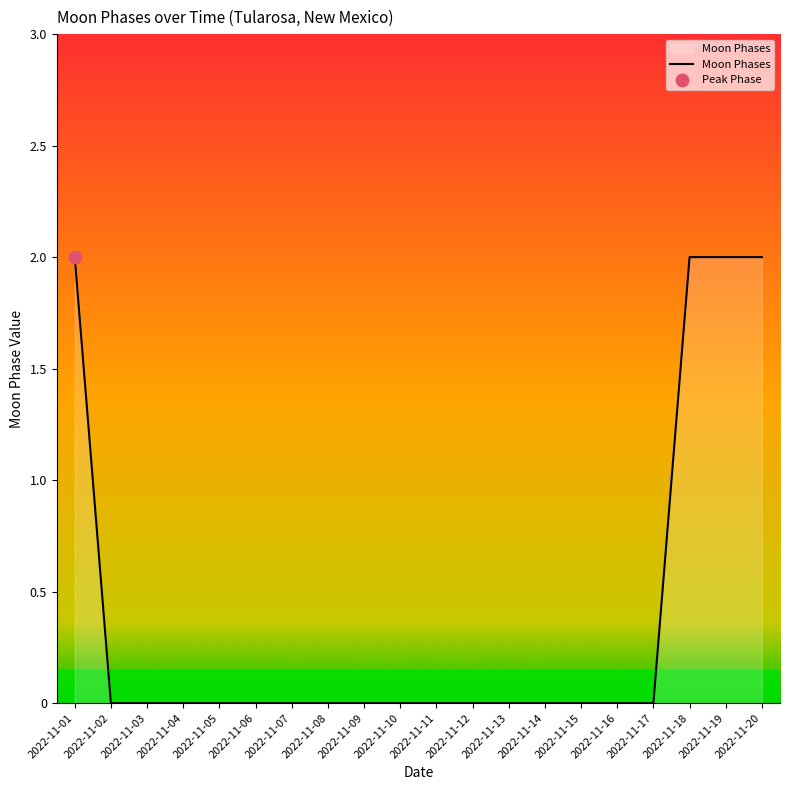

What is the change in value from 2022-11-12 to 2022-11-20?

+2